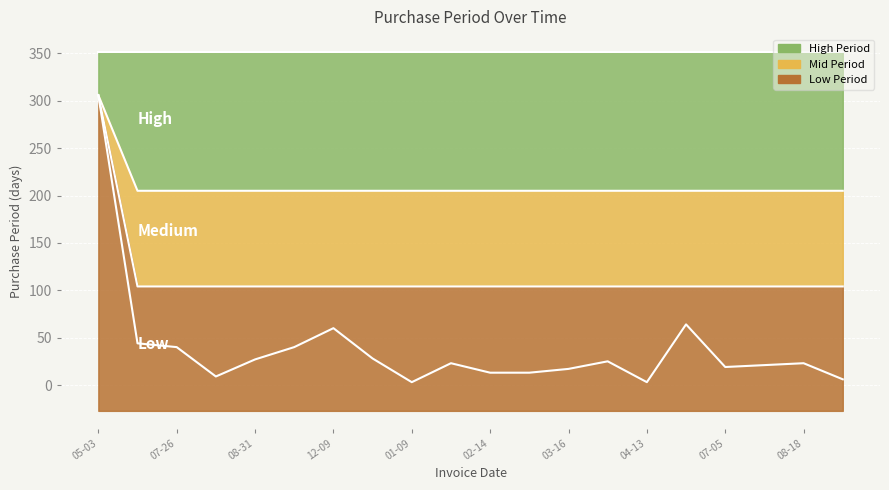

Where is the data nearest to the value 154?

2017-06-16